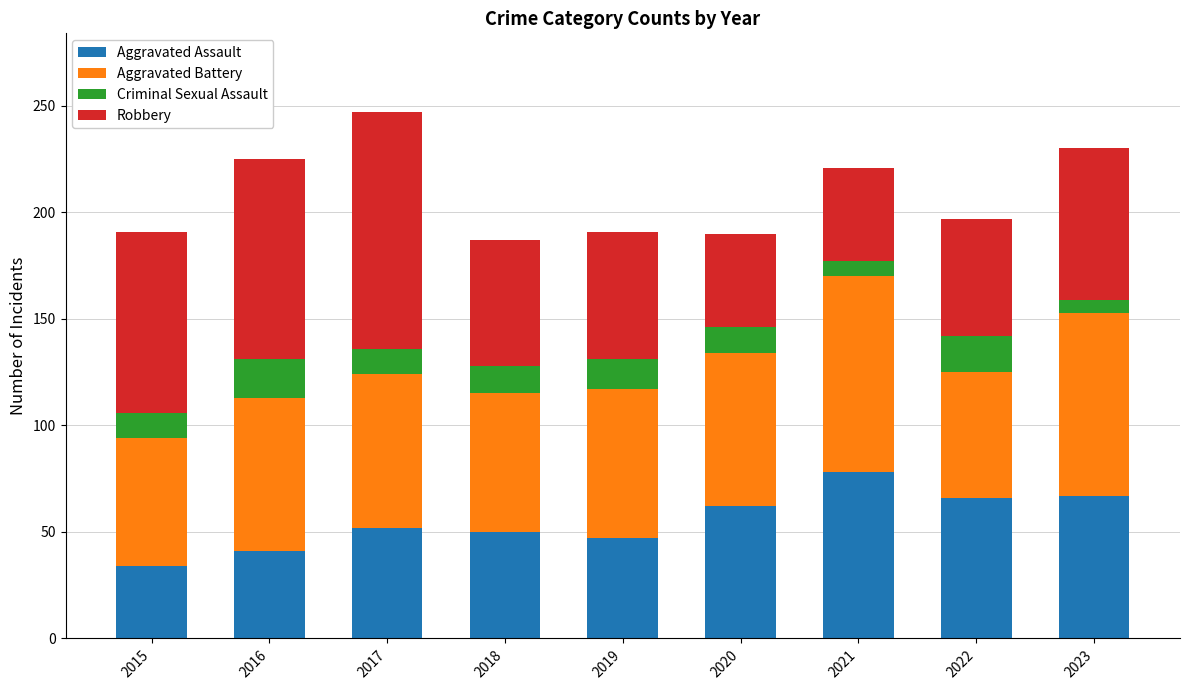

Which category has the highest value in the Aggravated Assault series?

2021